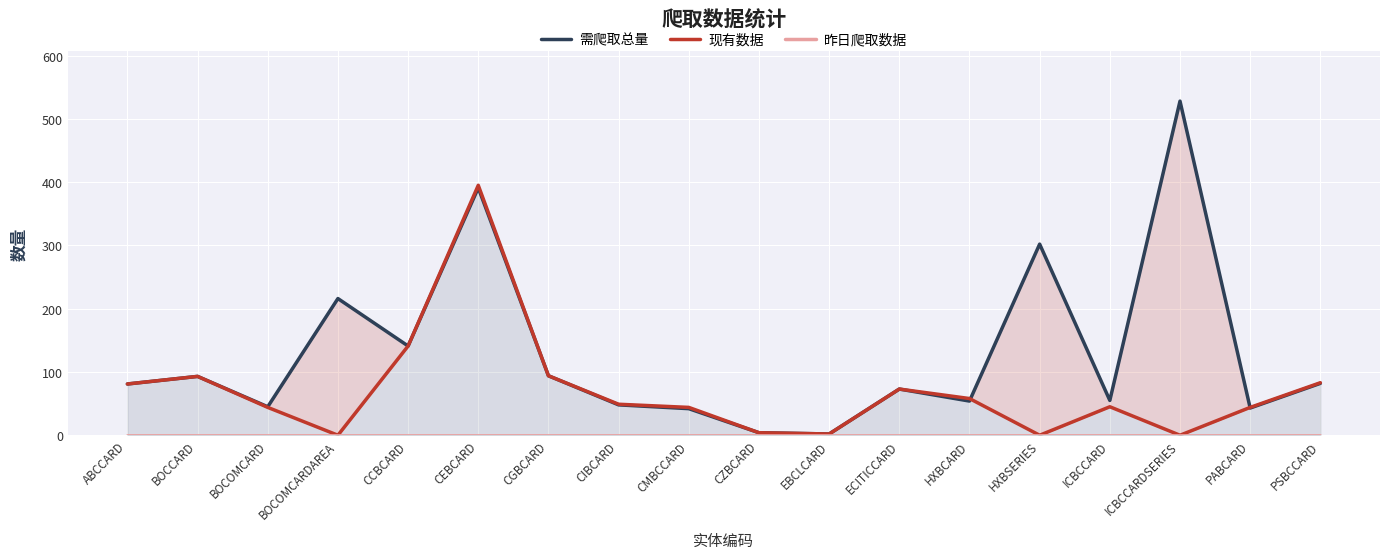

Which label corresponds to the smallest value in the chart?

BOCOMCARDAREA